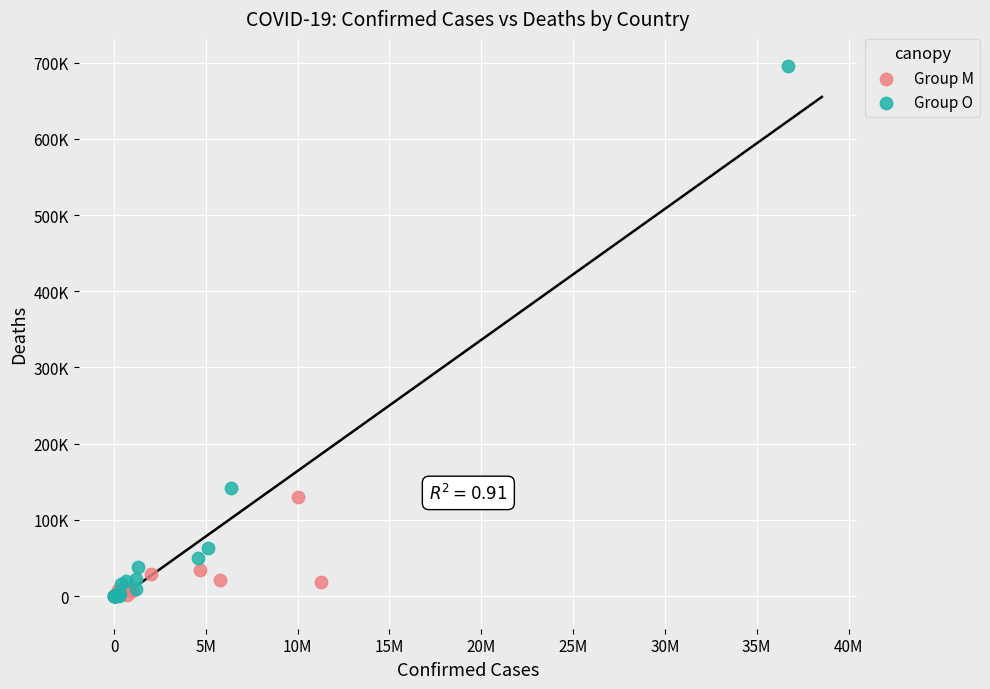

What are all the series names shown in the legend?

Group M, Group O